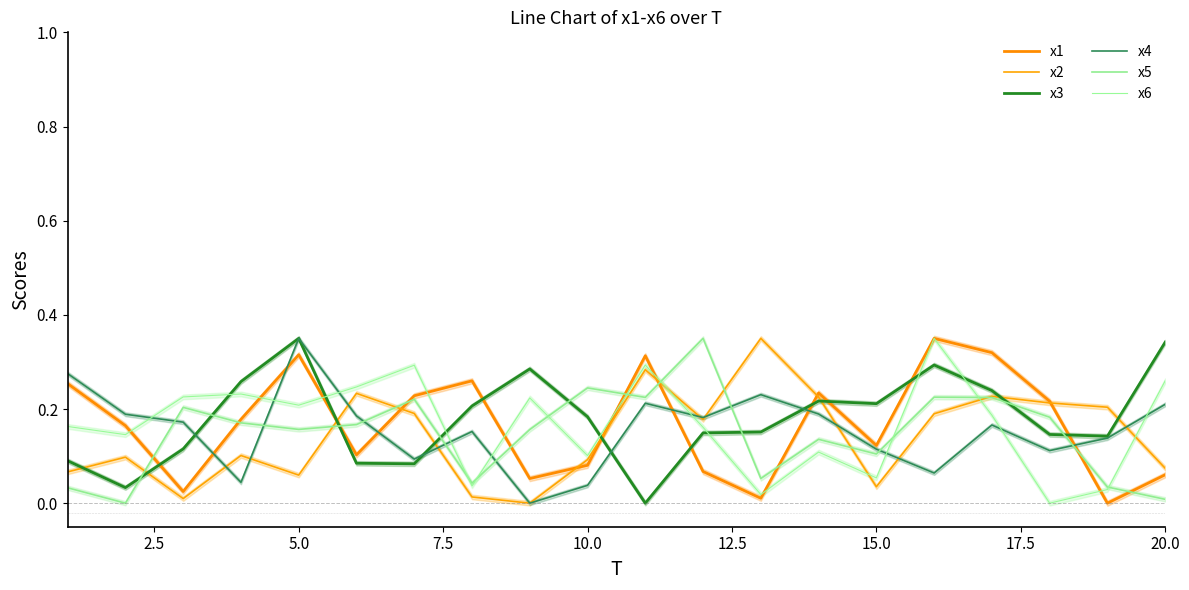

Which series has the largest range (max minus min)?

x1